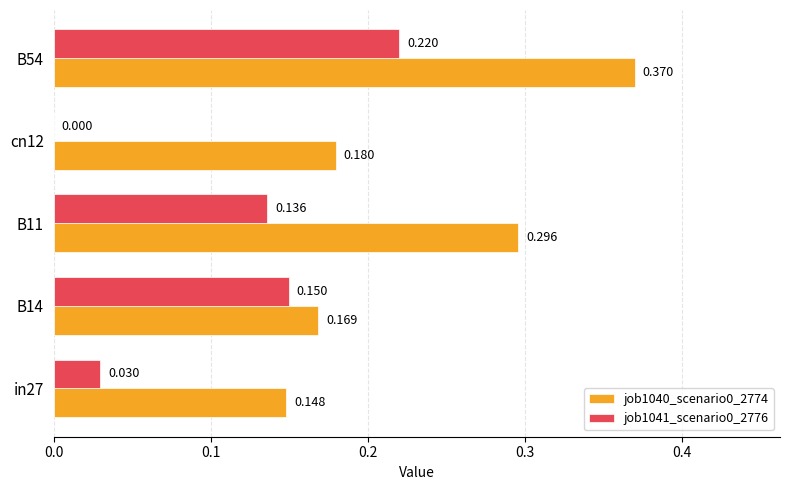

Is the value of job1040_scenario0_2774 at B54 greater than the value of job1041_scenario0_2776 at B11?

Yes